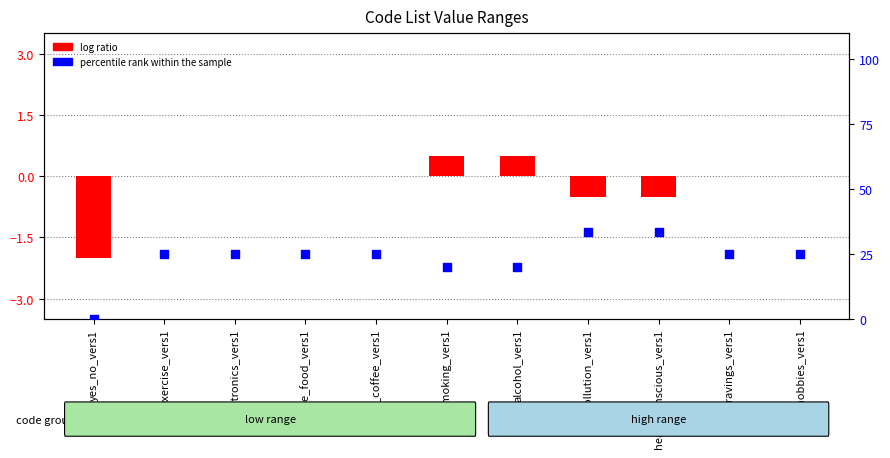

Which series has the largest Y range (max minus min)?

percentile rank within the sample